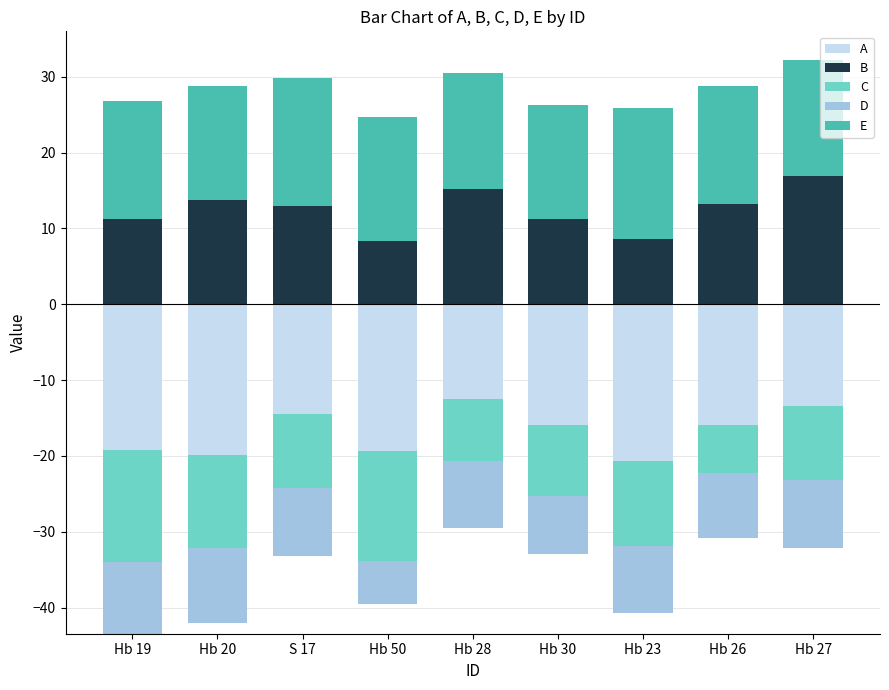

What is the sum of all B values?

111.5